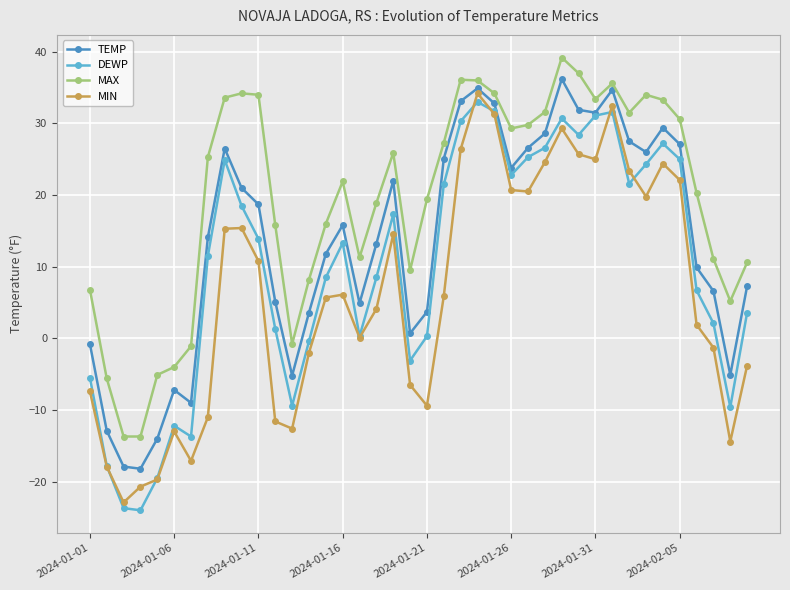

What is the difference between the second highest and second lowest values in the MIN series?

53.2